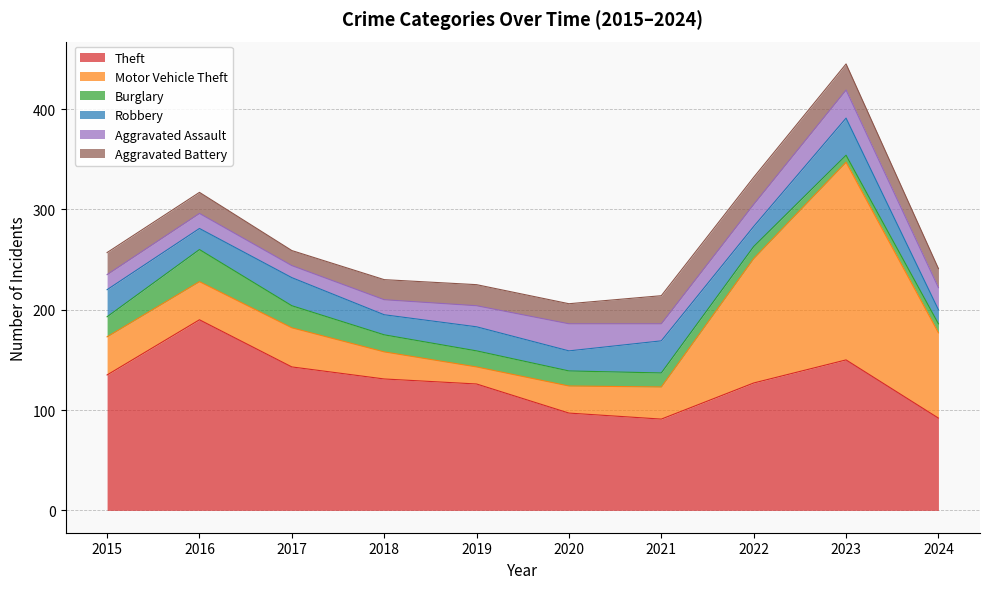

Which category has the lowest value across all series?

2023